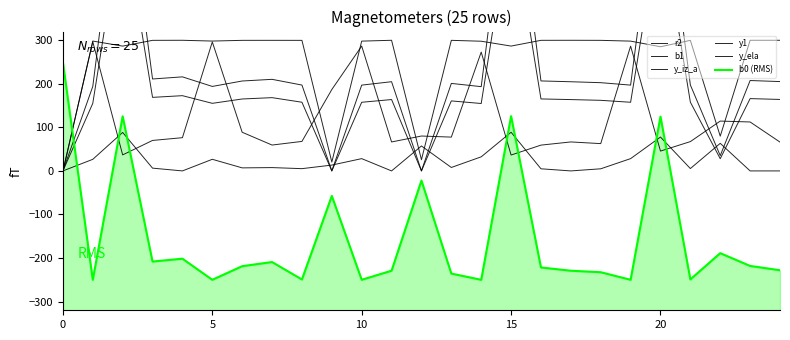

List the series in order of their peak value, lowest first.

y_iz_a, b0 (RMS), b1, r2, y1, y_ela